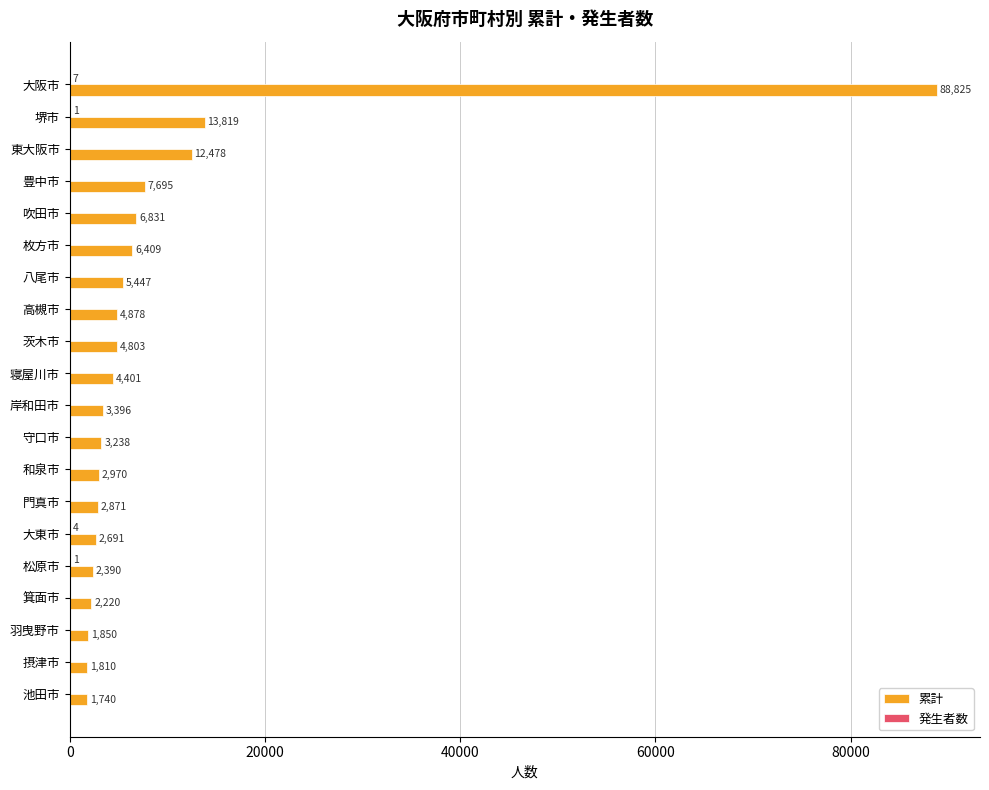

True or false: 累計 has a value of 3238 at 守口市.

True